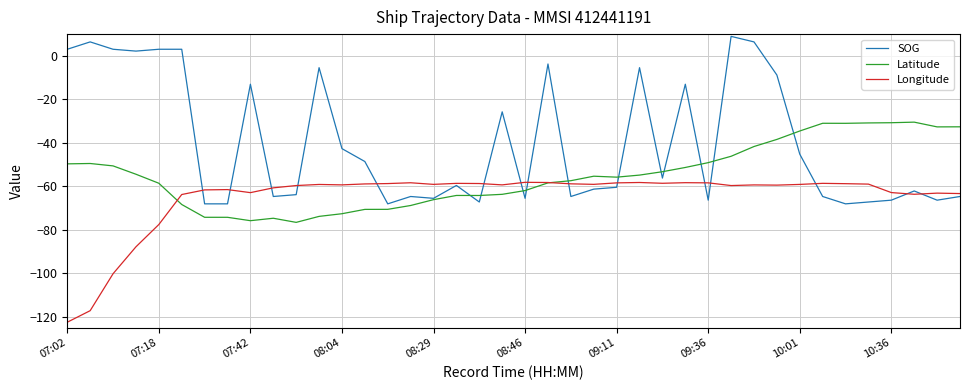

Which series has the largest total across all categories?

SOG